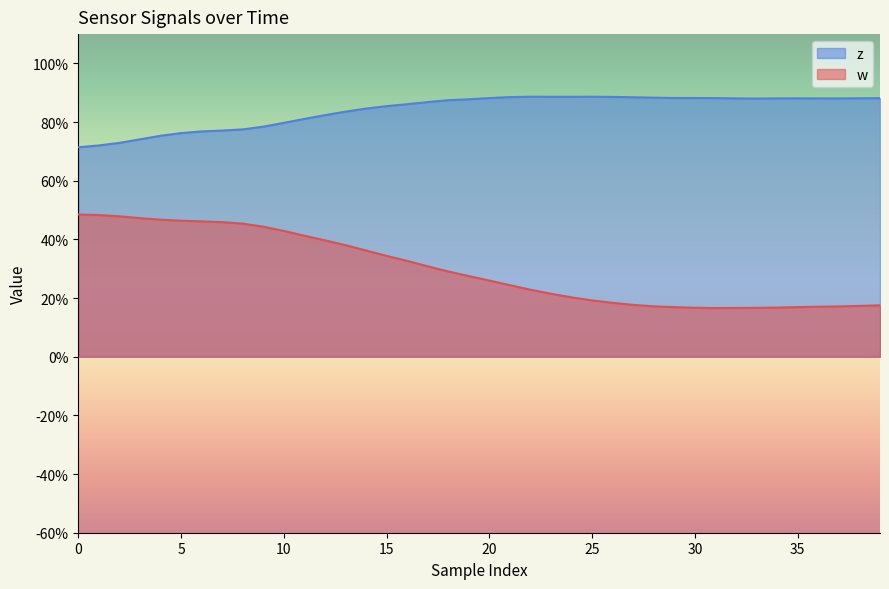

What is the label of the 29th point from the left?

28